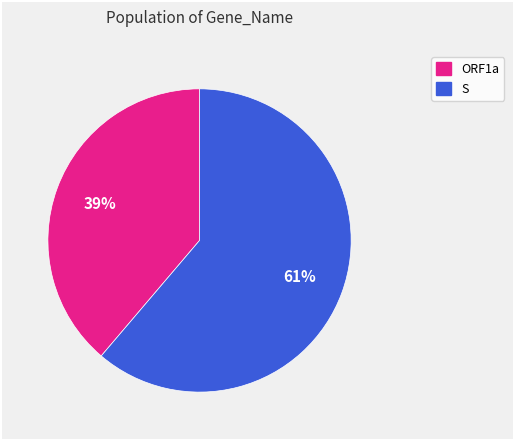

To the nearest percent, what is the average slice percentage?

50%